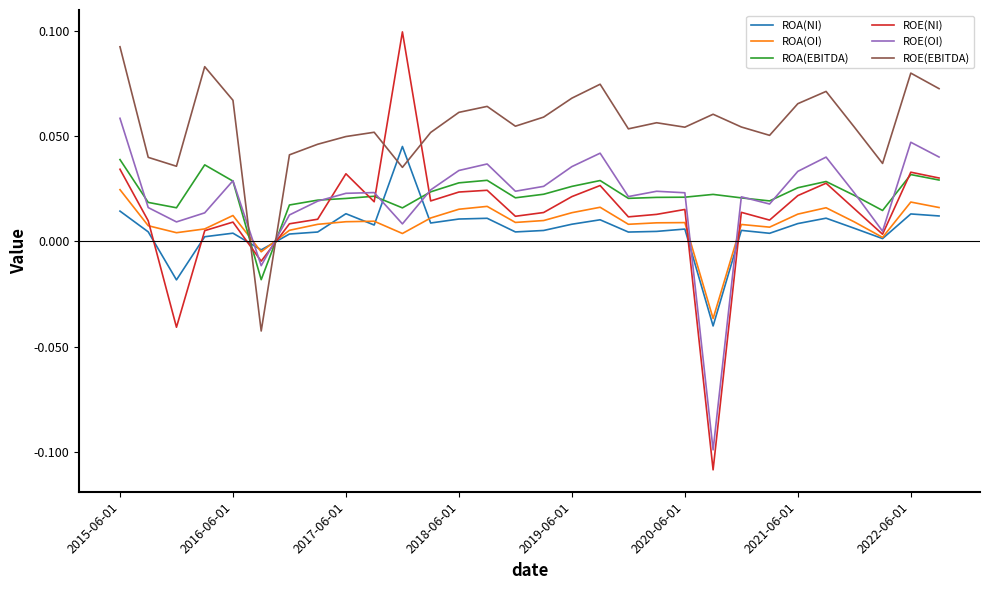

Which series has the largest total across all categories?

ROE(EBITDA)